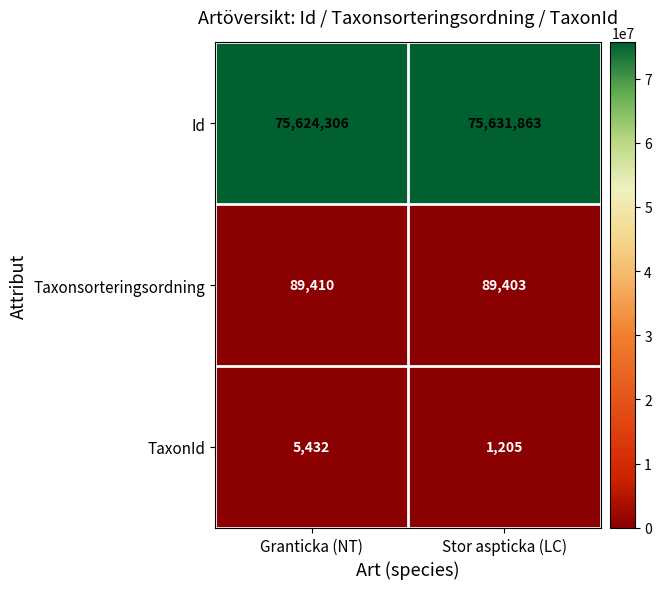

At how many categories does at least one series exceed 2568091?

2